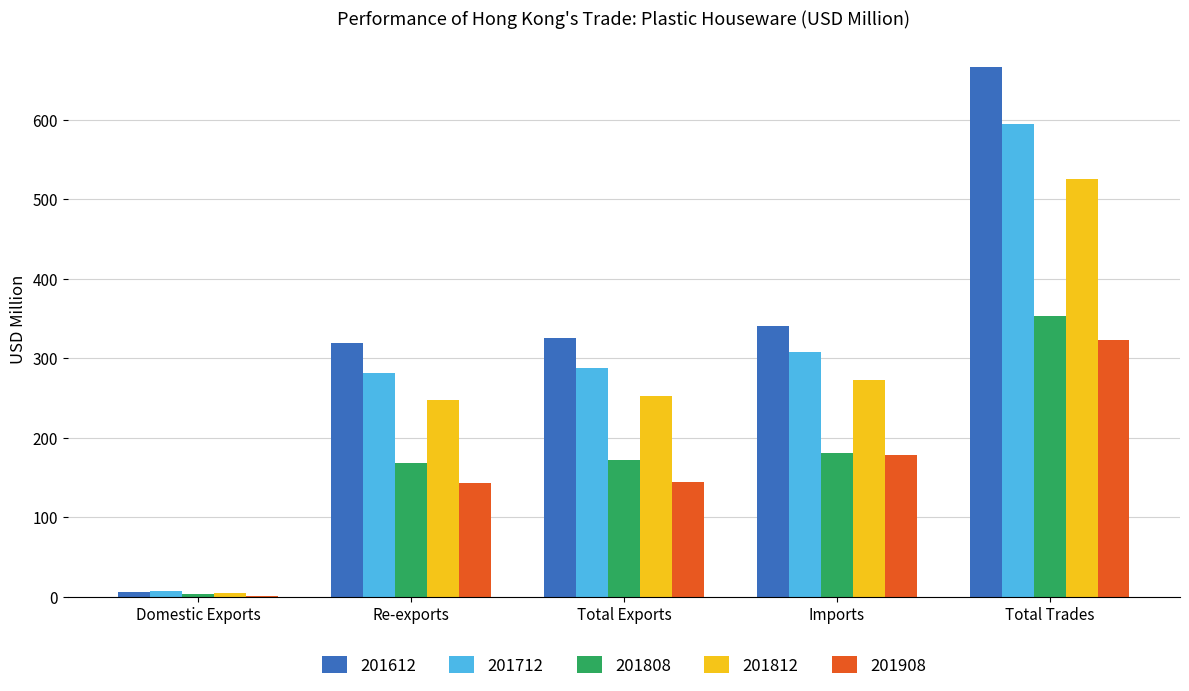

Is it true that 201908 equals 144.6 at Total Exports?

True